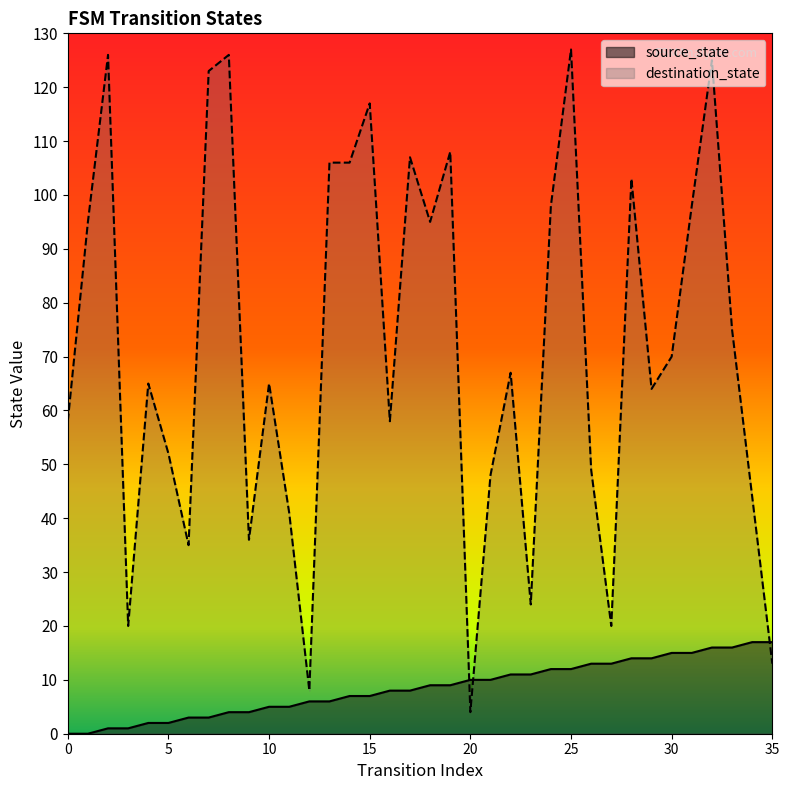

Rank the series by their maximum value, from lowest to highest.

source_state, destination_state